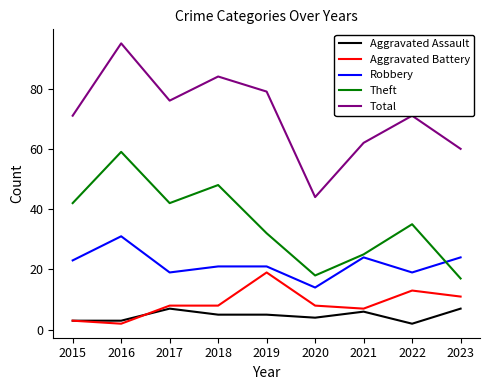

True or false: Robbery and Aggravated Assault cross at least once.

False